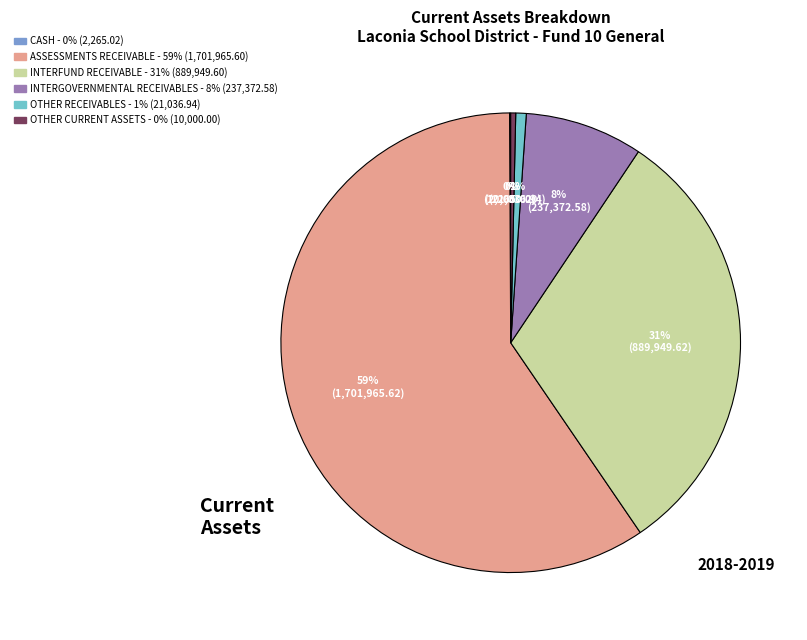

Is ASSESSMENTS RECEIVABLE the majority of the pie?

Yes